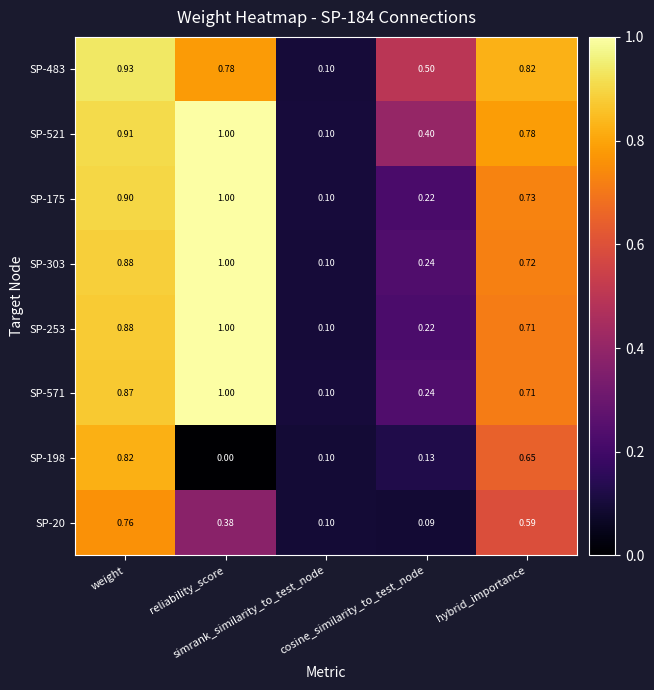

Reading left to right, transcribe all the data shown in this chart.

SP-483: weight=0.9	reliability_score=0.8	simrank_similarity_to_test_node=0.1	cosine_similarity_to_test_node=0.5	hybrid_importance=0.8
SP-521: weight=0.9	reliability_score=1.0	simrank_similarity_to_test_node=0.1	cosine_similarity_to_test_node=0.4	hybrid_importance=0.8
SP-175: weight=0.9	reliability_score=1.0	simrank_similarity_to_test_node=0.1	cosine_similarity_to_test_node=0.2	hybrid_importance=0.7
SP-303: weight=0.9	reliability_score=1.0	simrank_similarity_to_test_node=0.1	cosine_similarity_to_test_node=0.2	hybrid_importance=0.7
SP-253: weight=0.9	reliability_score=1.0	simrank_similarity_to_test_node=0.1	cosine_similarity_to_test_node=0.2	hybrid_importance=0.7
SP-571: weight=0.9	reliability_score=1.0	simrank_similarity_to_test_node=0.1	cosine_similarity_to_test_node=0.2	hybrid_importance=0.7
SP-198: weight=0.8	reliability_score=0.0	simrank_similarity_to_test_node=0.1	cosine_similarity_to_test_node=0.1	hybrid_importance=0.7
SP-20: weight=0.8	reliability_score=0.4	simrank_similarity_to_test_node=0.1	cosine_similarity_to_test_node=0.1	hybrid_importance=0.6